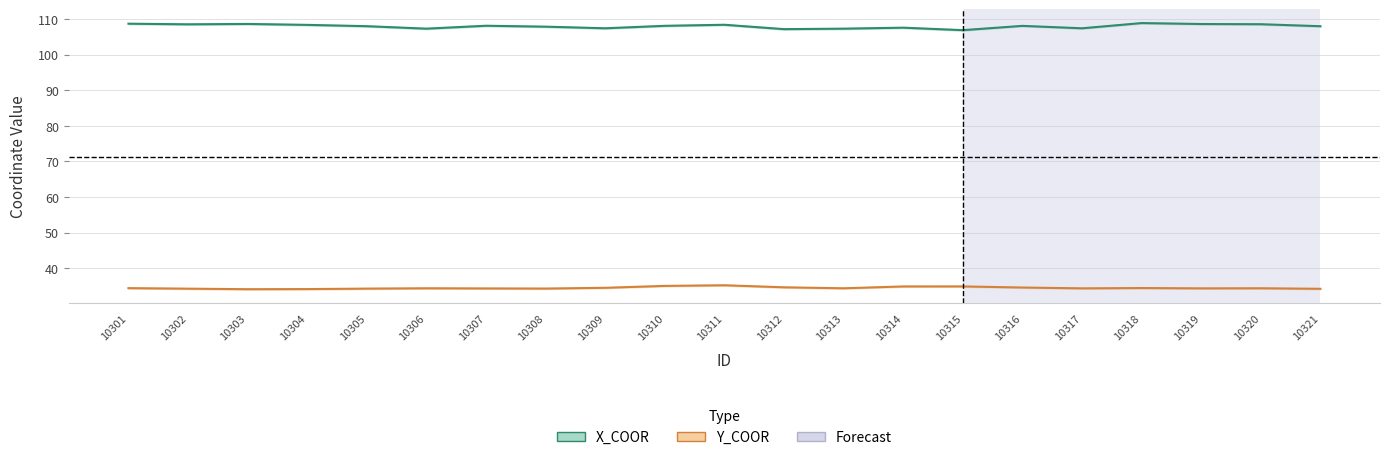

What is the total value across all series at 10304?

142.5